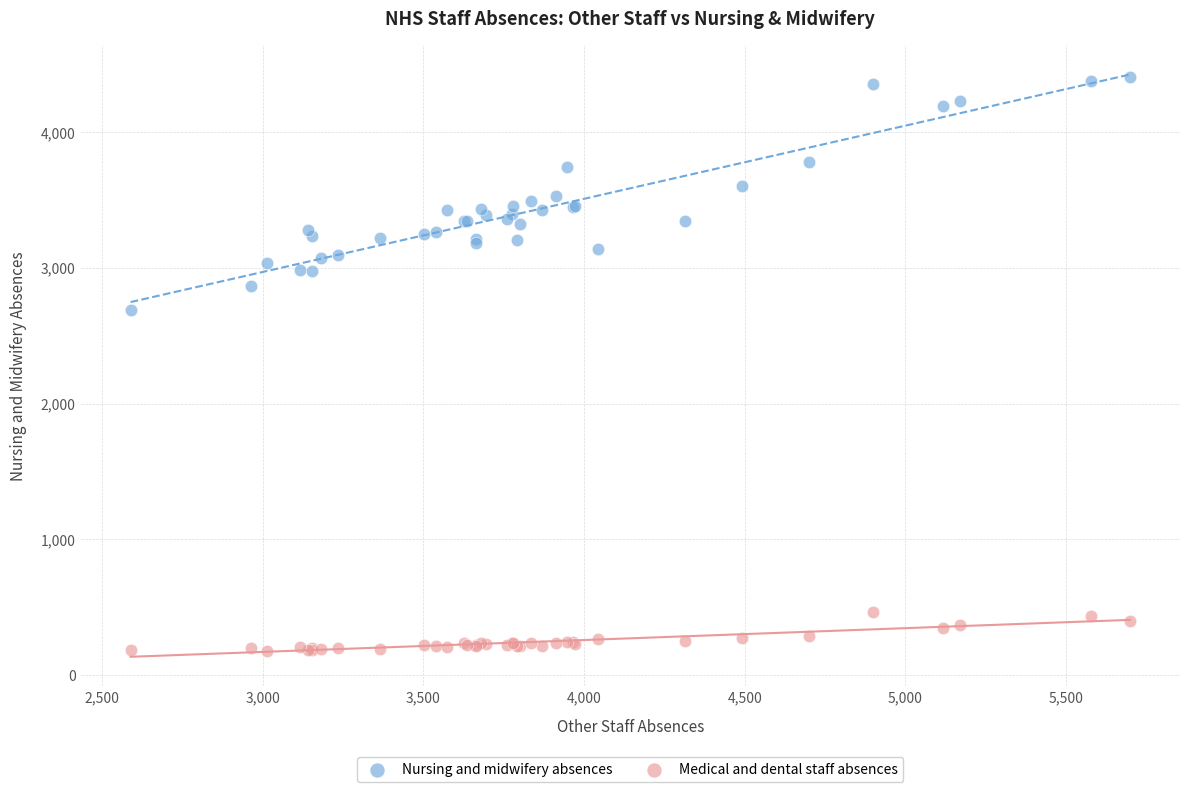

Which series reaches the maximum Y coordinate?

Nursing and midwifery absences